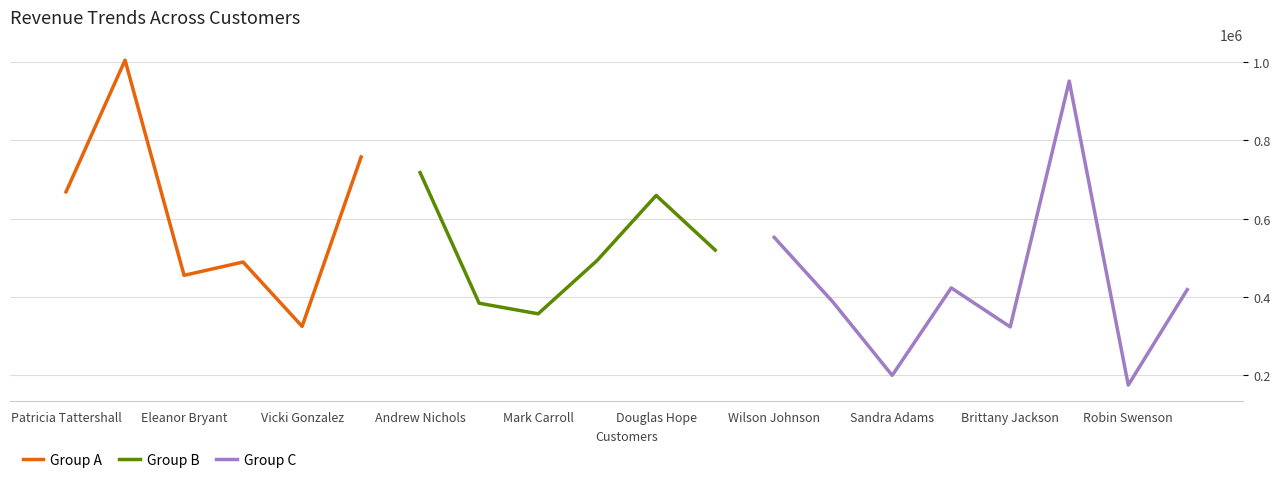

What is the minimum value shown in the chart?

175538.9